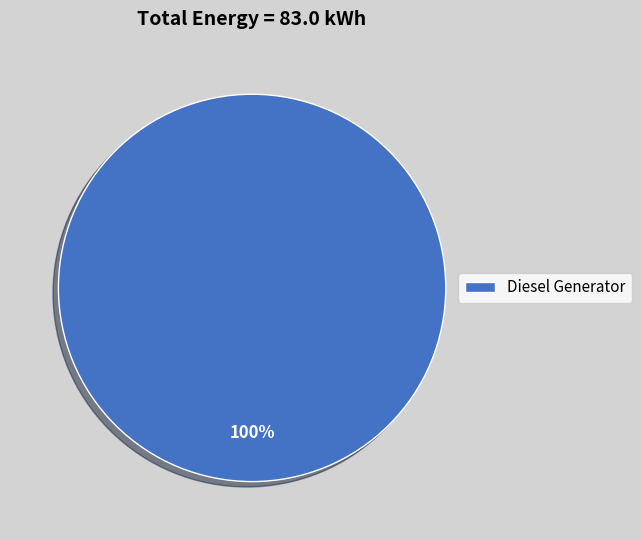

Rank the categories by value from lowest to highest.

Diesel Generator